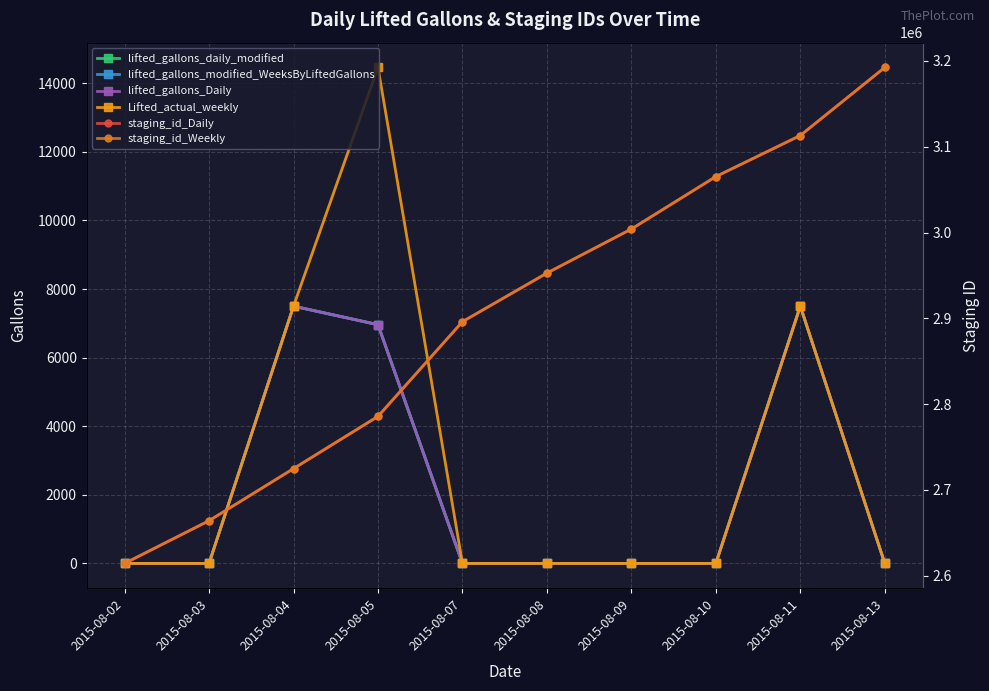

True or false: staging_id_Weekly and staging_id_Daily cross at least once.

False